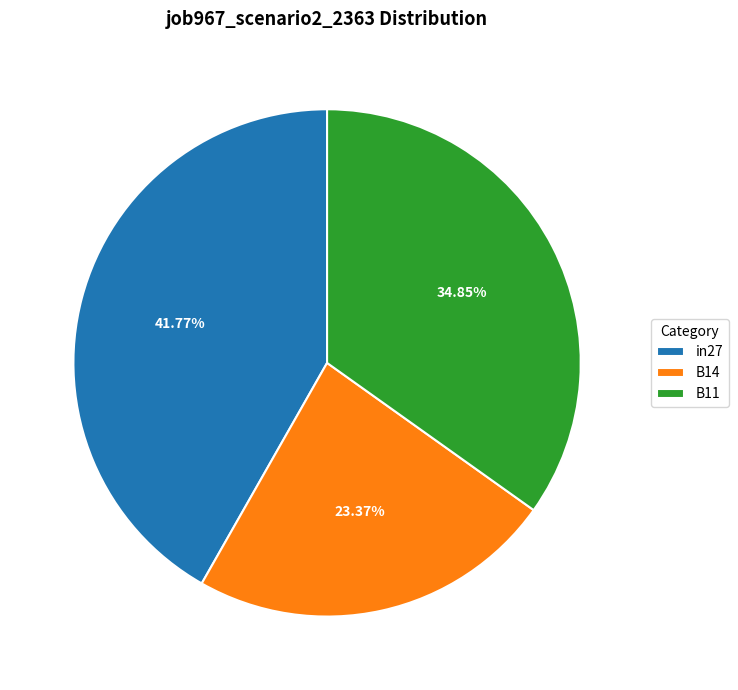

To the nearest percent, what is the difference between the largest and smallest slice percentages?

18%